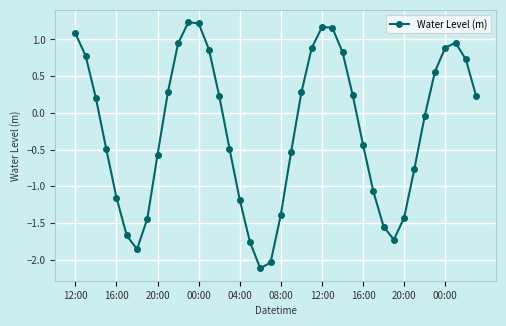

What is the smallest value displayed?

-2.1